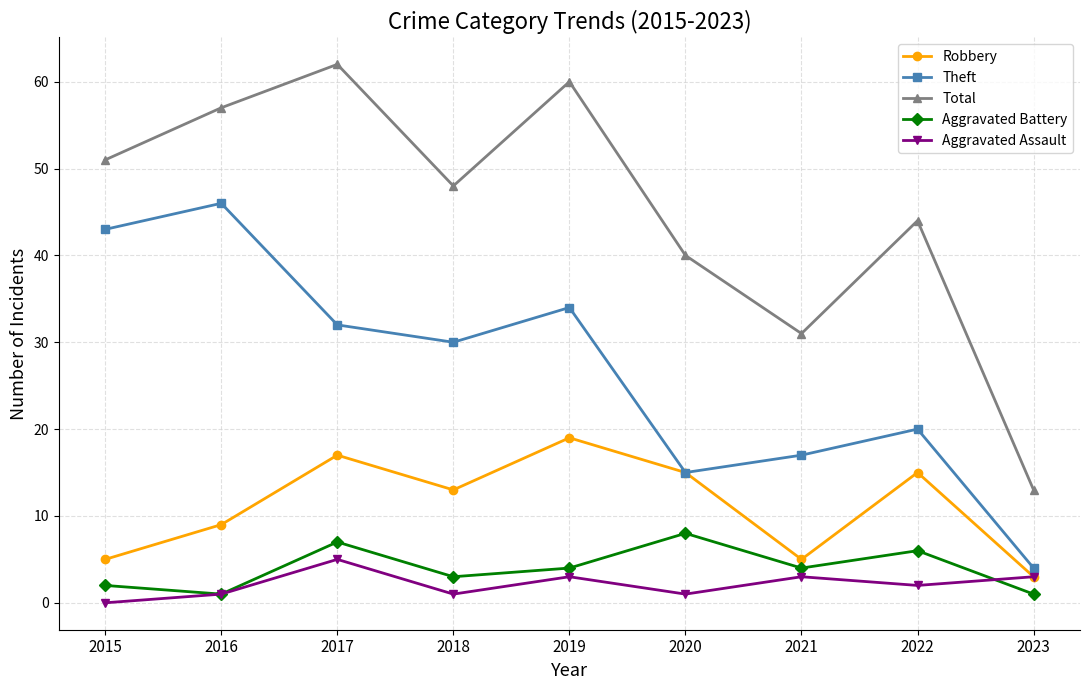

Count the number of categories in the chart.

9